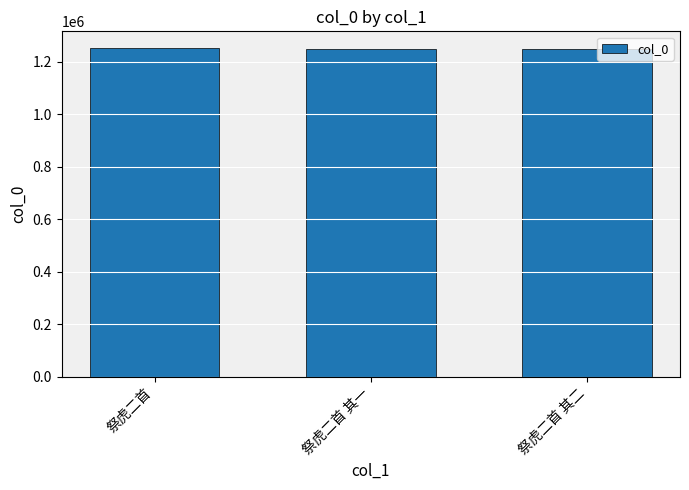

The value at 祭虎二首 is 1739009. True or false?

False